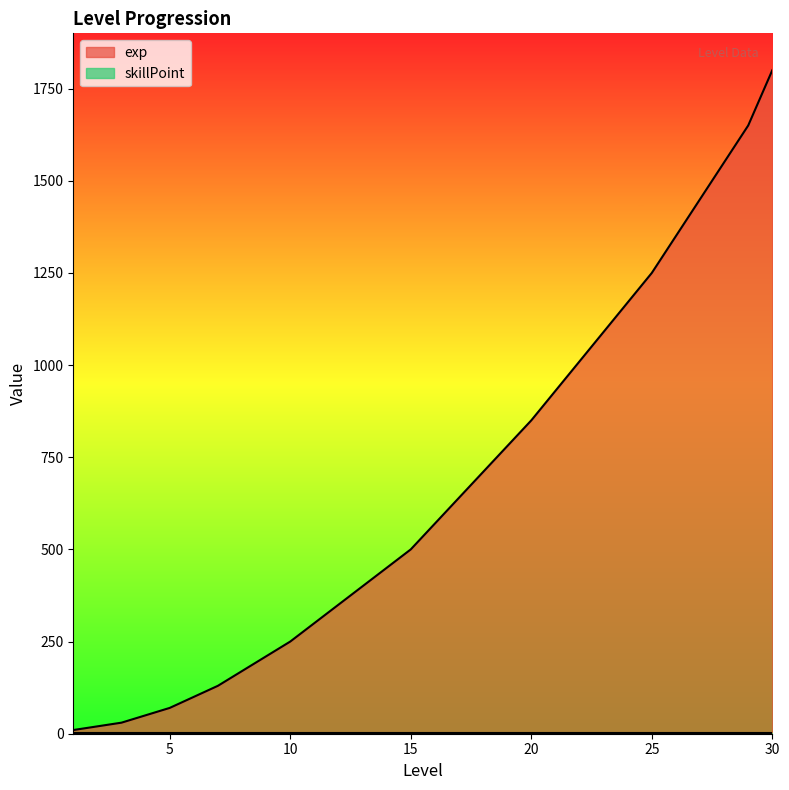

What is the difference between the values at 6 and 8?

70